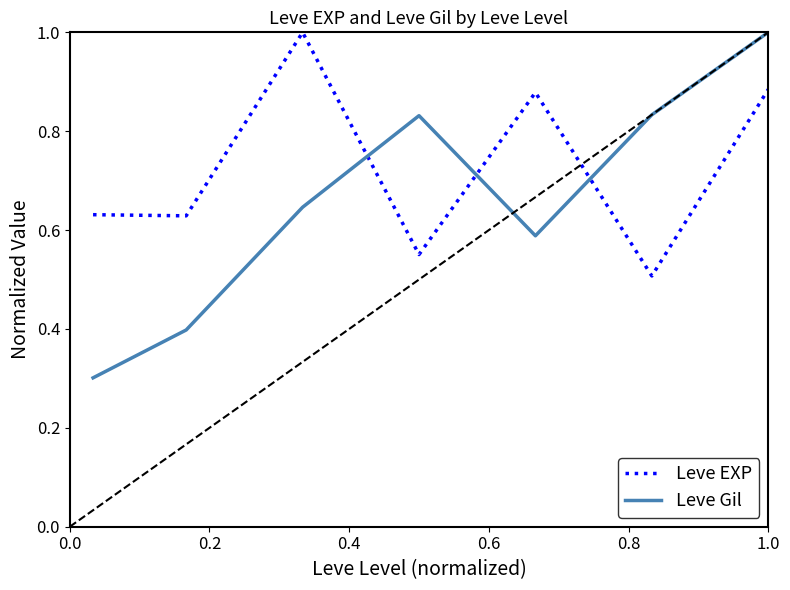

In Leve Gil, how many points are lower than both neighbors (excluding endpoints)?

1